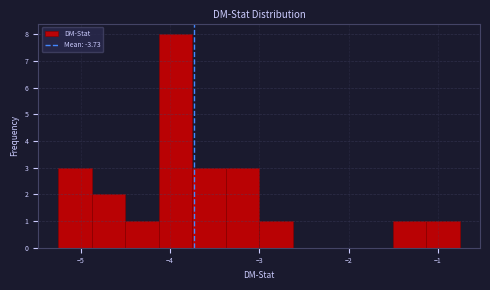

Around what value on the x-axis is the tallest bar? Give the approximate position of its centre, as read against the axis.

-3.9